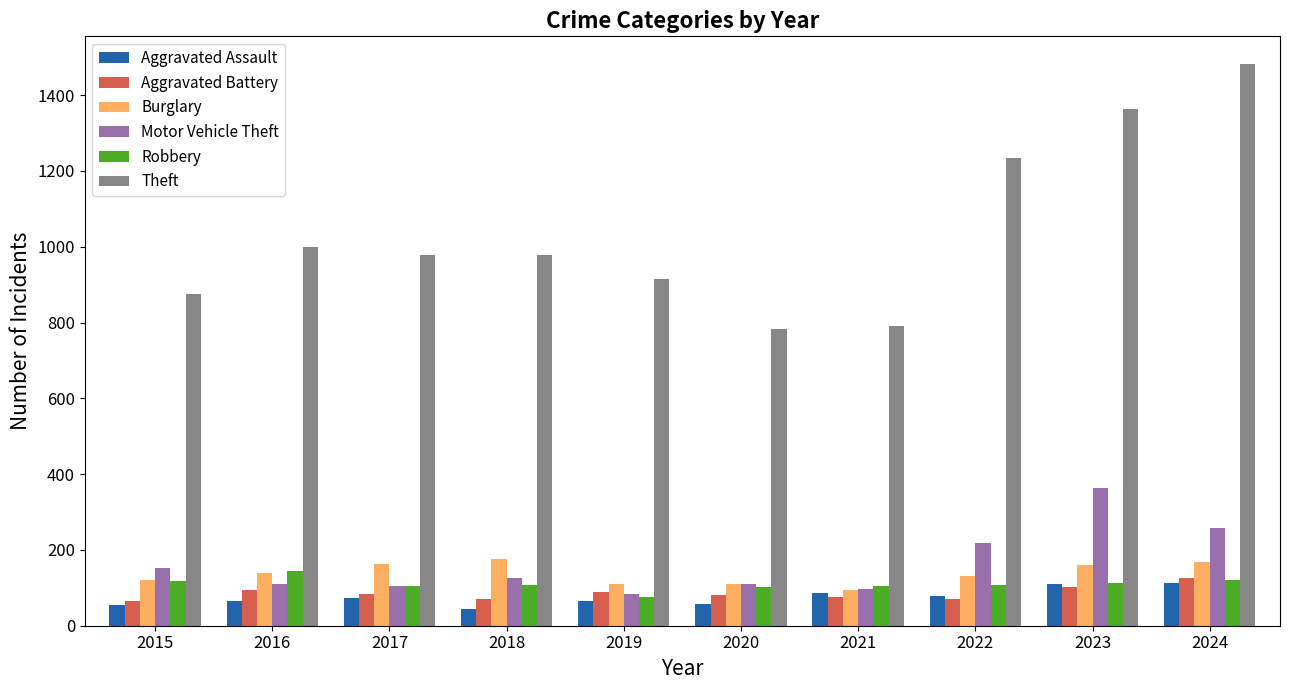

How many bars are there in total?

60